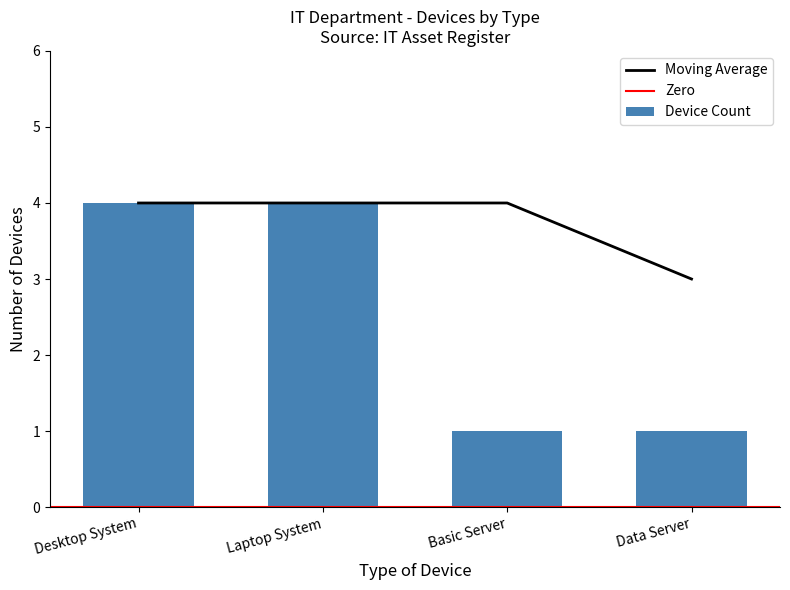

Between Data Server and Basic Server, which is larger?

Data Server